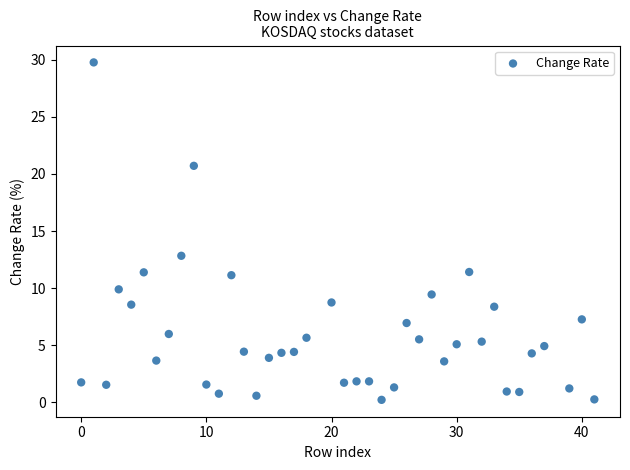

What is the range of Y values (max minus min)?

29.6